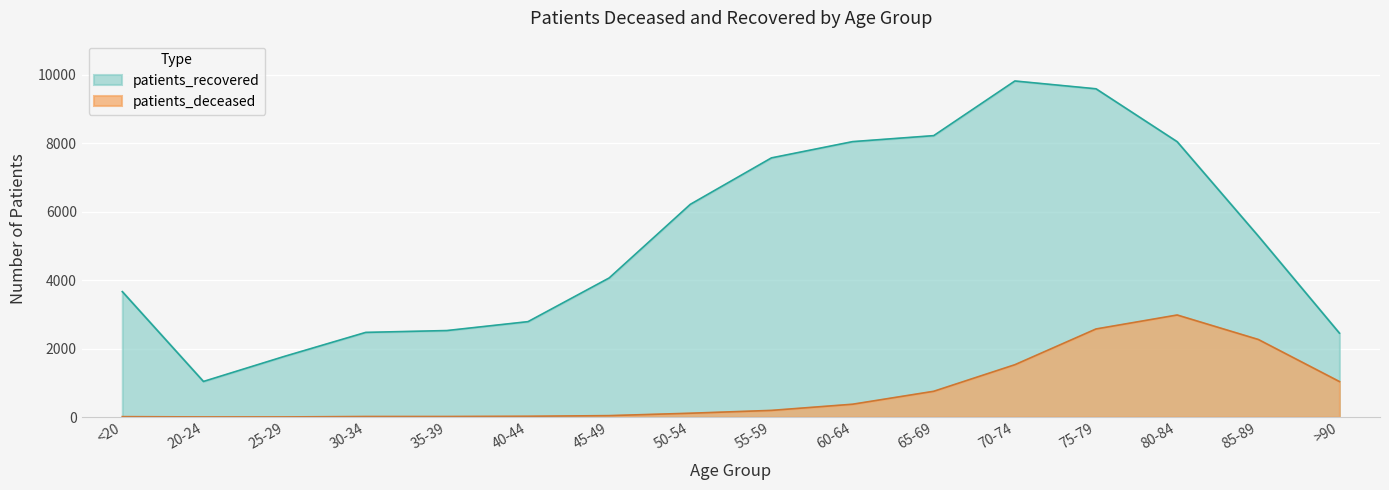

Does the chart display data point markers on the line(s)?

No